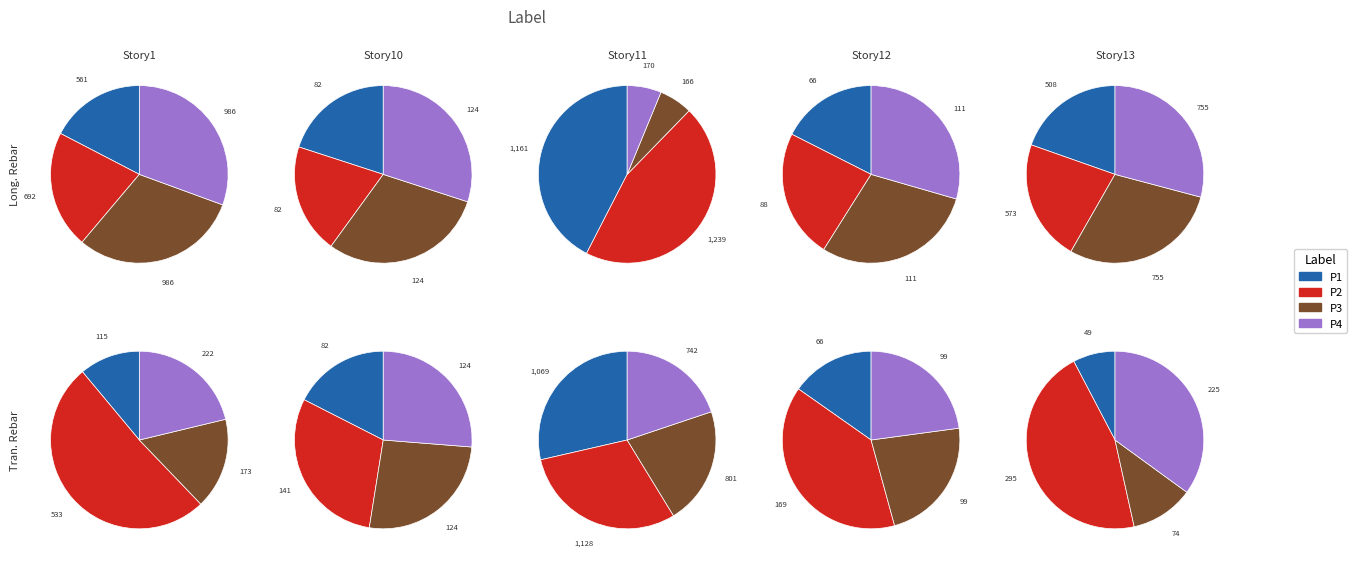

What percentage is NOT represented by 19?

95.6%